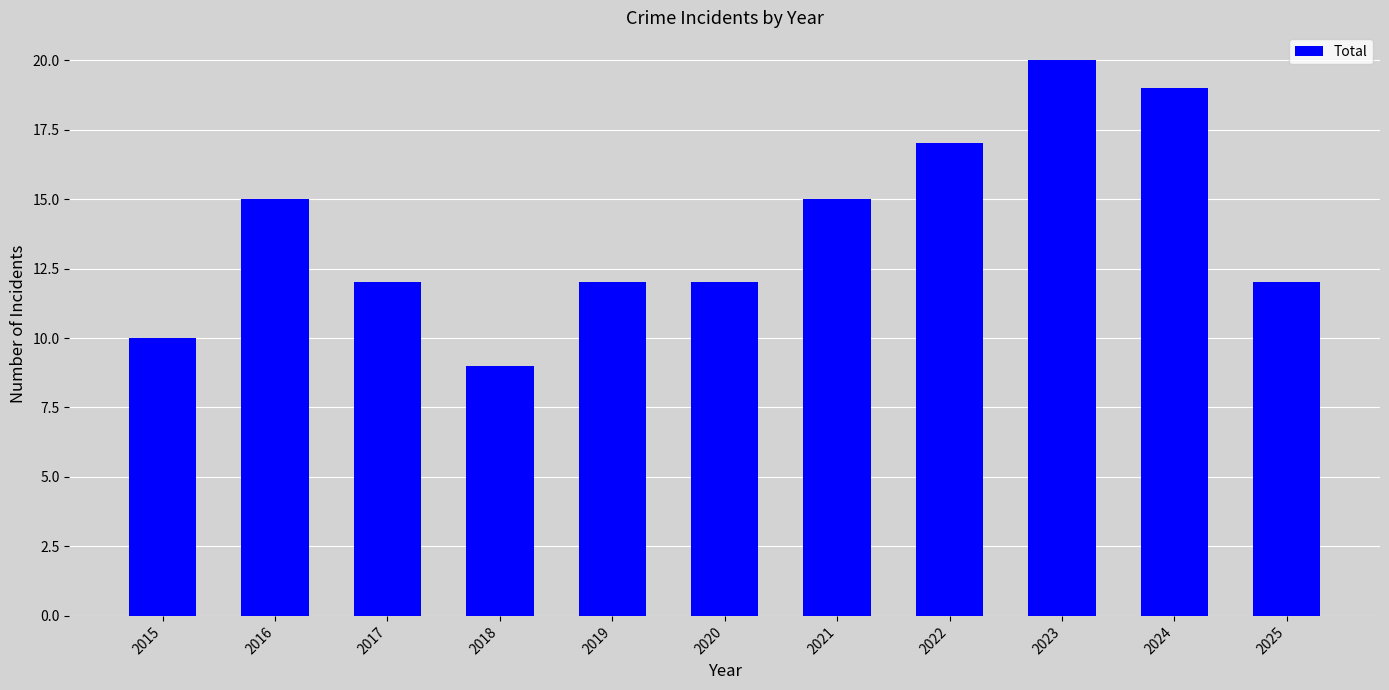

Count the values in the range 12 to 17.

7